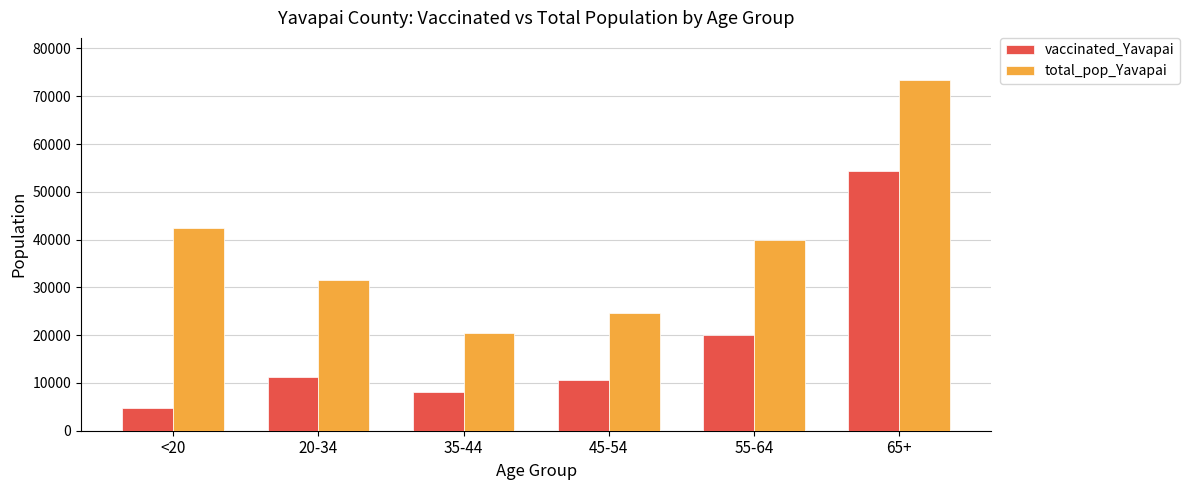

How many data points in total_pop_Yavapai are less than 40014?

3